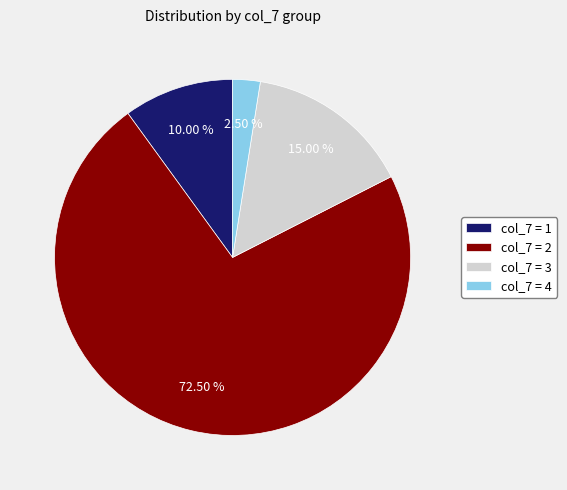

Combined, do col_7 = 2 and col_7 = 3 account for over 50%?

Yes